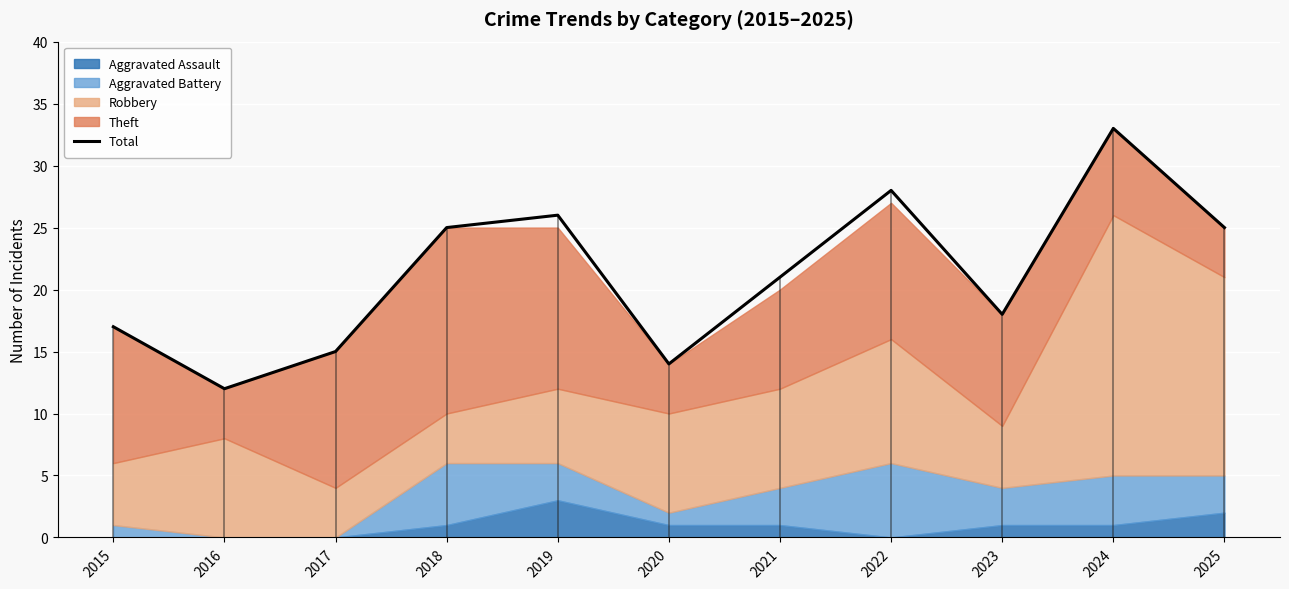

Reading right to left, what are all the values shown in this chart?

25	33	18	28	21	14	26	25	15	12	17